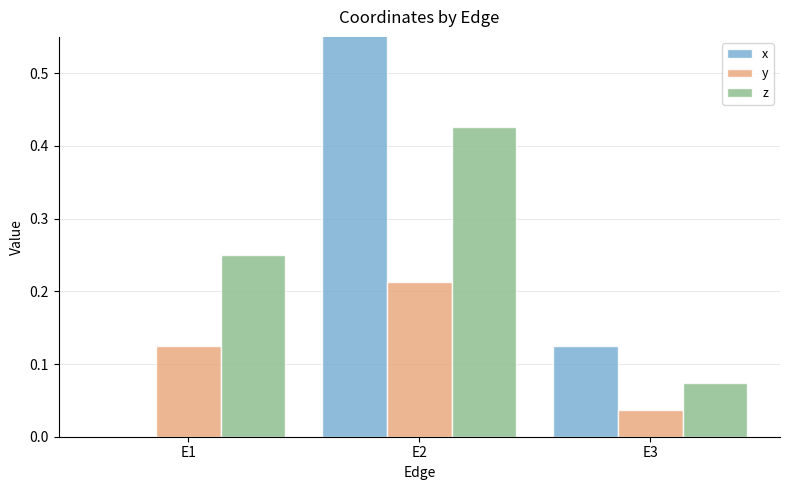

The y series shows 0.1 at E1. True or false?

True